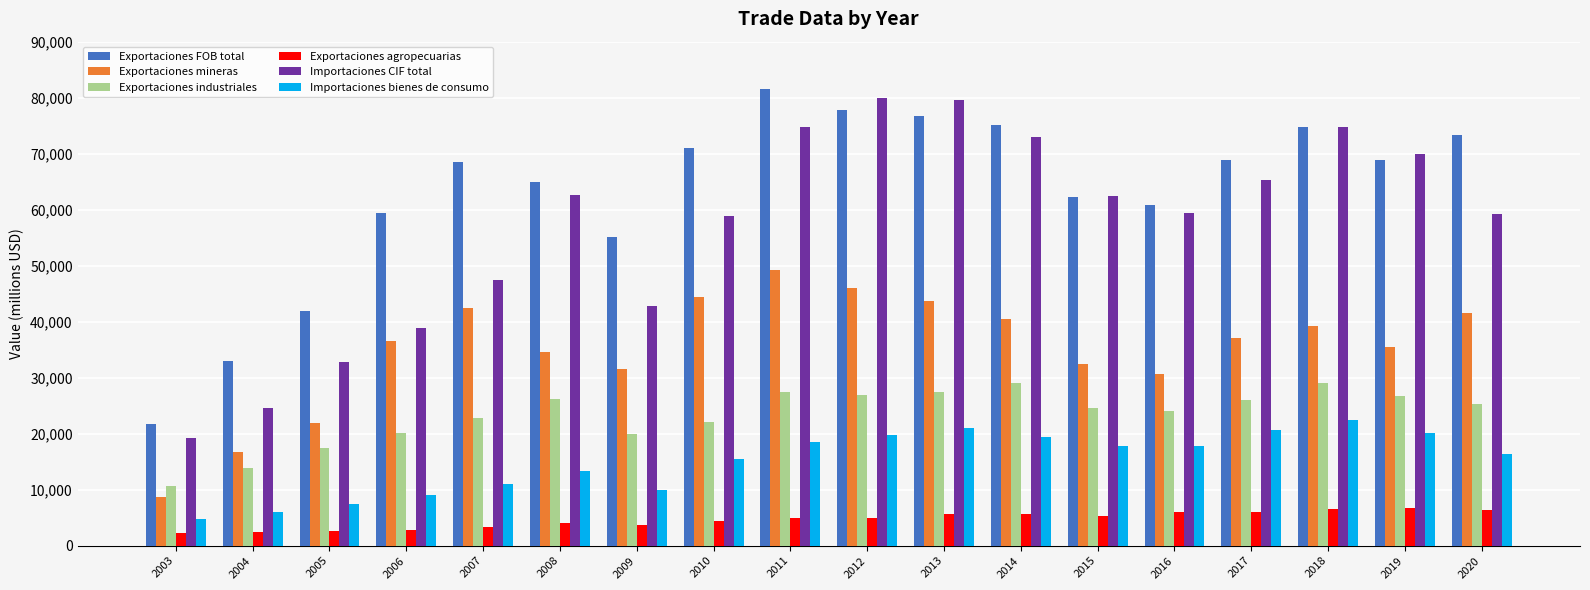

Which series has the widest spread of values?

Importaciones CIF total